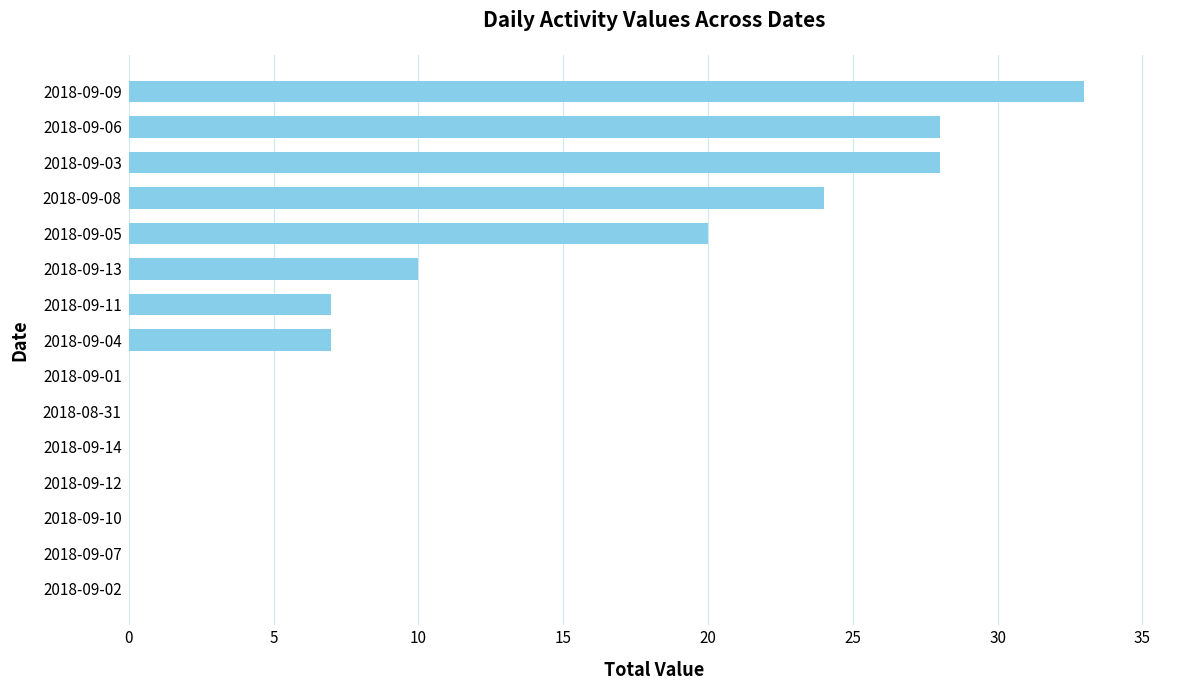

The value at 2018-09-11 is 7. True or false?

True